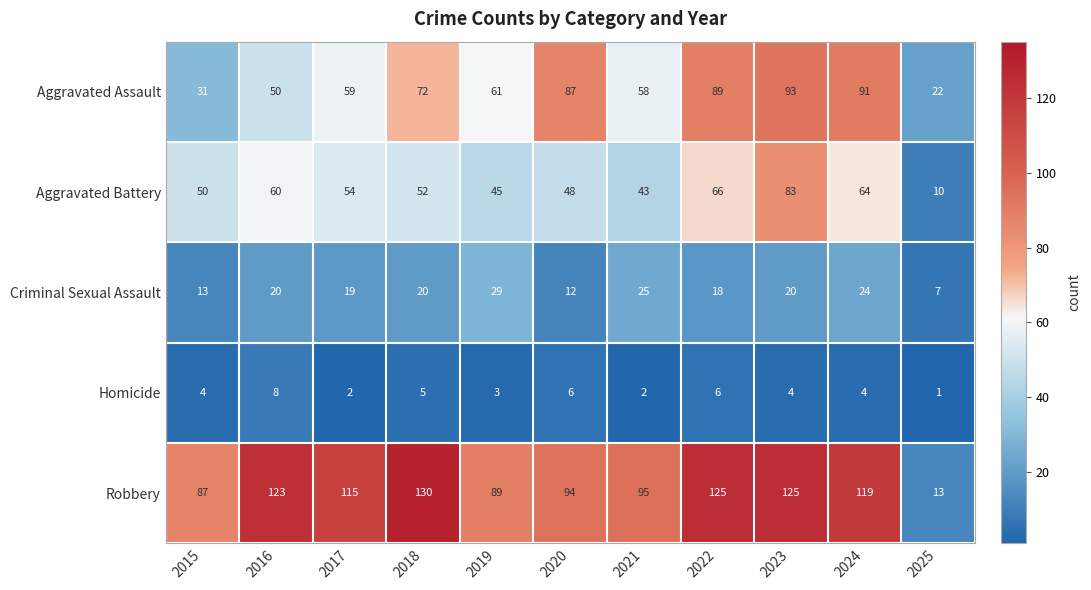

Where does the Aggravated Assault series first go above 61?

2018